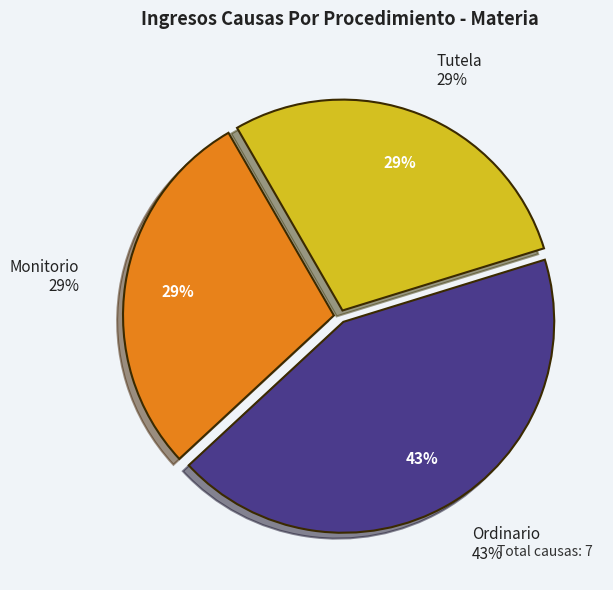

What is the change in value from Ordinario to Tutela?

-1